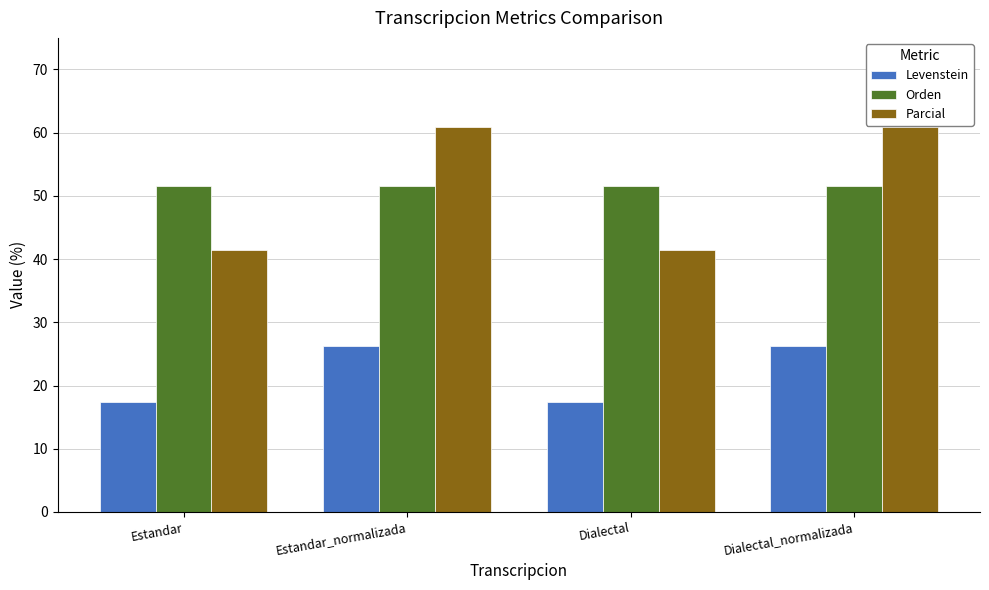

What is the total value across all series at Dialectal?

110.4